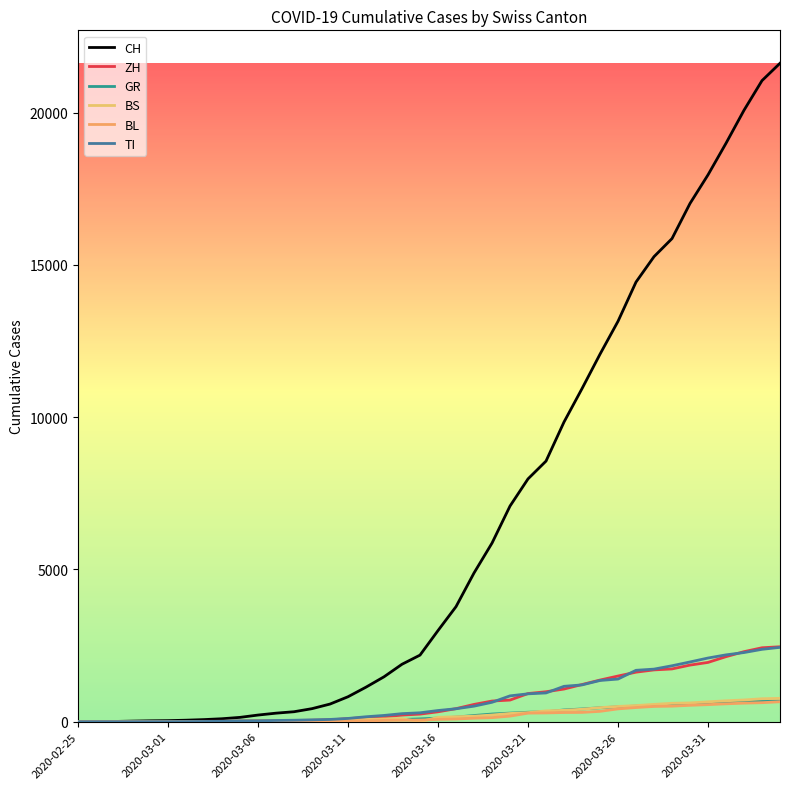

Reading left to right, list all the values displayed in this chart.

CH: 0	4	8	20	30	36	50	70	98	143	219	281	328	429	580	820	1135	1475	1887	2187	2993	3778	4883	5864	7080	7972	8556	9839	10935	12066	13146	14434	15268	15861	17014	17953	18990	20074	21047	21617
ZH: 0	0	2	2	6	7	10	13	15	23	29	34	40	49	62	101	140	163	218	250	326	429	568	679	711	925	984	1073	1221	1368	1500	1627	1701	1733	1859	1947	2136	2300	2428	2461
GR: 0	2	2	6	6	6	9	10	13	15	16	18	19	28	32	44	53	65	73	93	118	152	204	252	283	311	327	386	419	458	487	513	527	542	591	617	635	655	678	680
BS: 0	0	1	1	1	1	1	3	3	8	15	21	24	28	33	49	73	92	100	0	143	164	181	220	270	297	356	374	410	462	501	530	569	605	617	653	687	714	754	767
BL: 0	0	0	1	2	2	2	2	2	6	6	15	19	20	22	26	26	42	47	54	76	89	116	134	184	282	289	302	306	341	422	466	502	511	539	561	588	610	625	656
TI: 0	1	1	1	2	2	4	8	13	25	28	41	49	61	75	108	163	206	265	293	368	426	511	638	849	916	945	1162	1209	1354	1401	1688	1727	1837	1962	2091	2195	2271	2377	2442